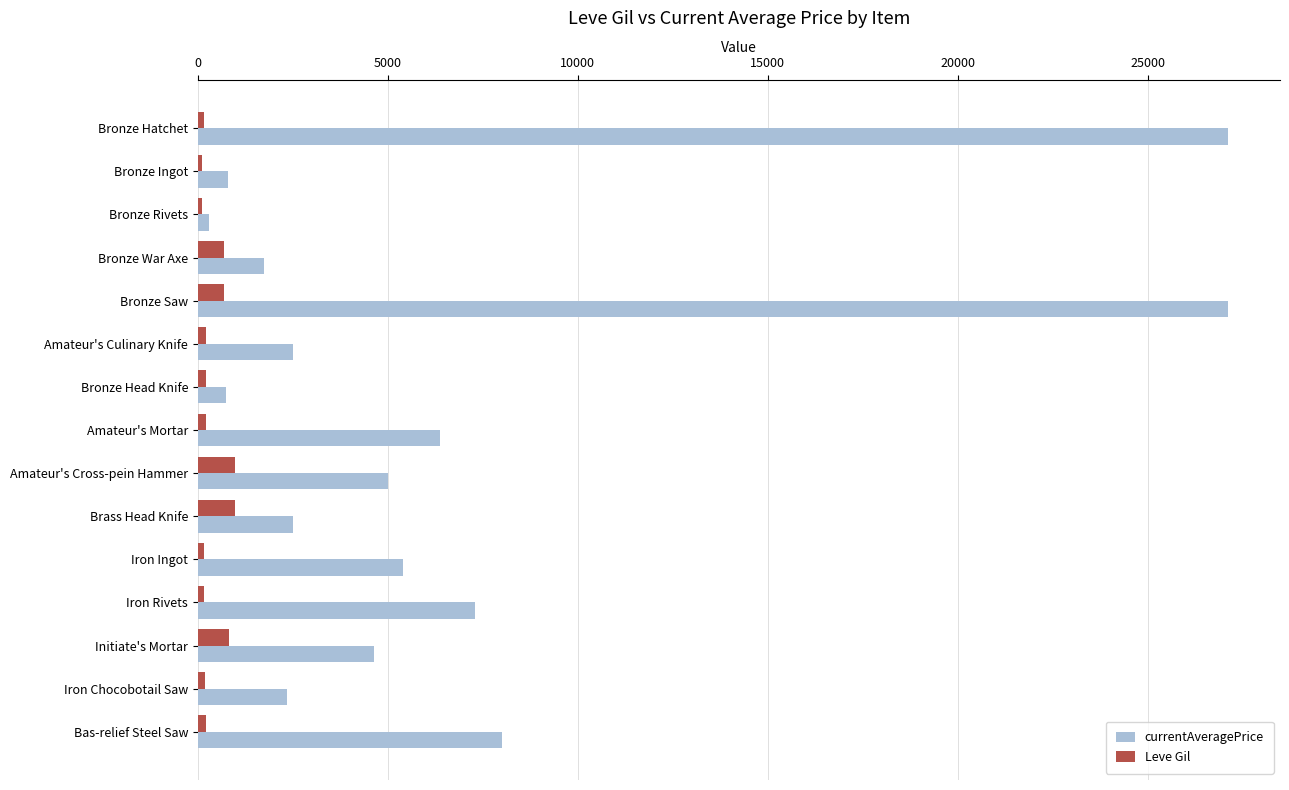

Count the number of data series in this chart.

2